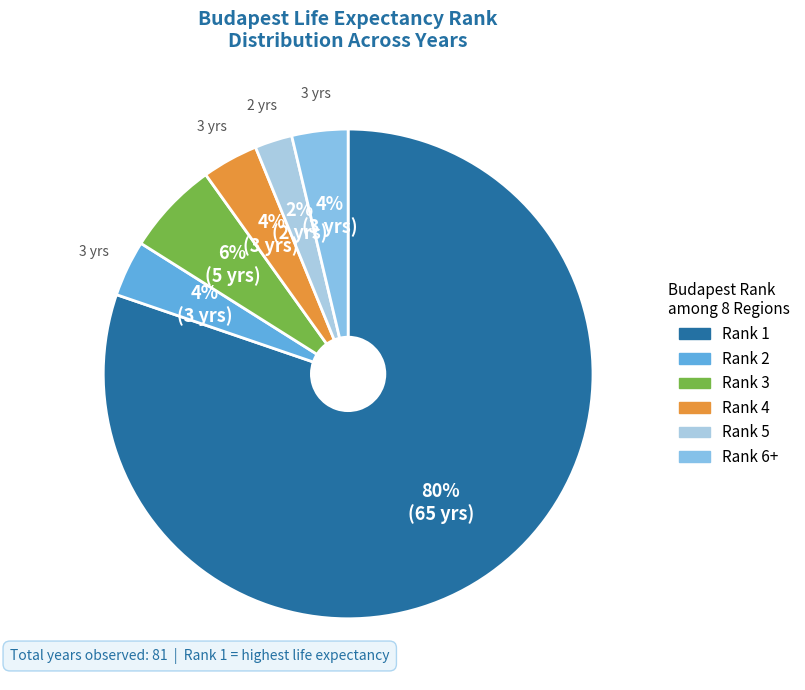

What is the largest slice in the pie chart?

Rank 1